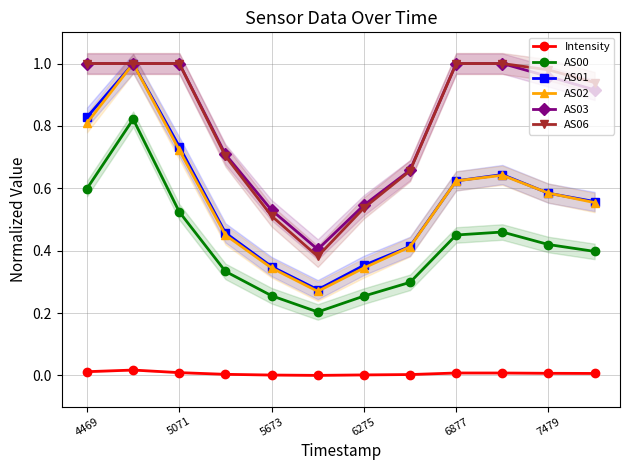

Does the chart have visible grid lines?

Yes